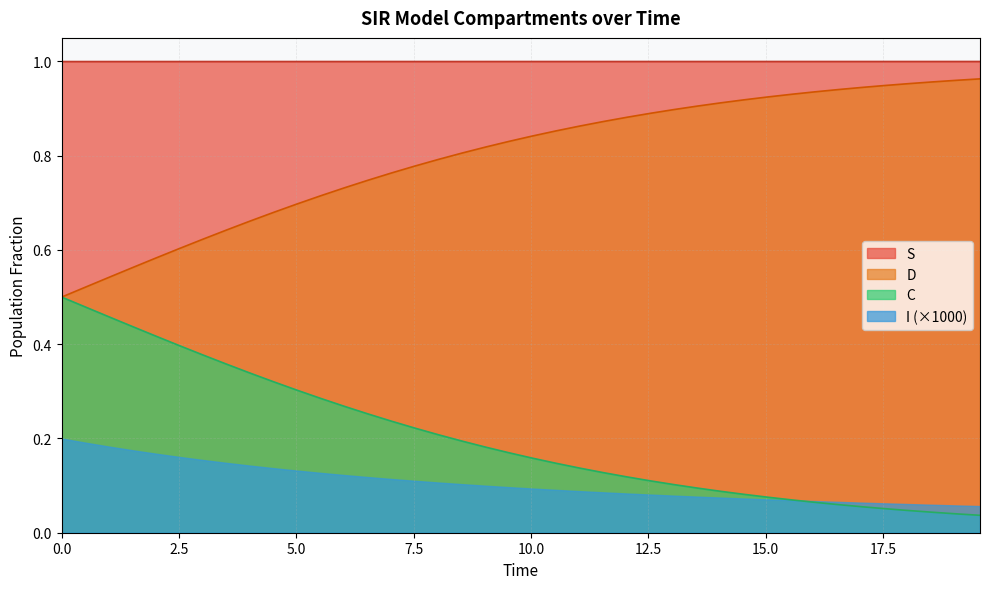

True or false: S and C intersect in this chart.

False